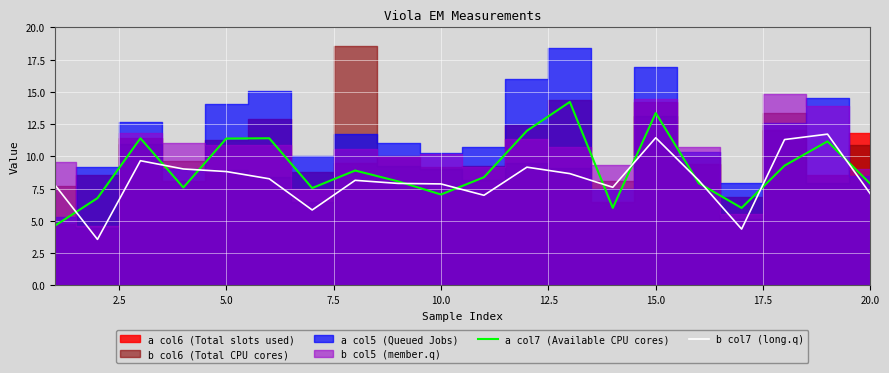

The value of a col7 (Available CPU cores) at 5.0 is 11.4. True or false?

True